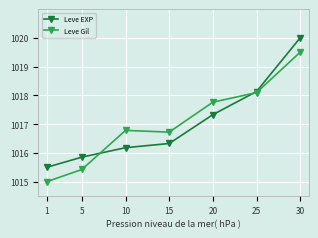

Between 25 and 30, which series saw the biggest shift?

Leve EXP